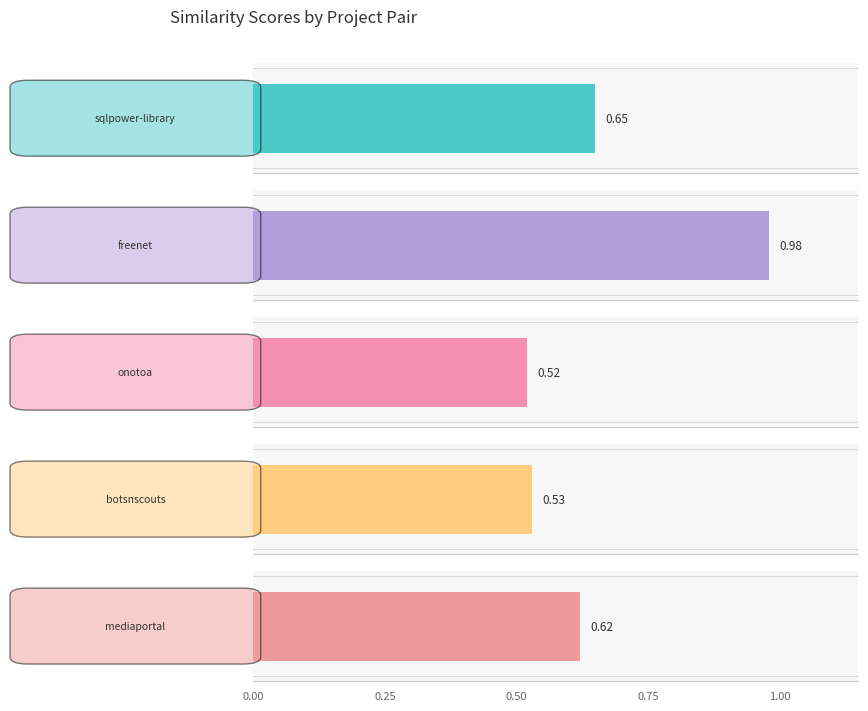

What position from the right is freenet.csv?

4